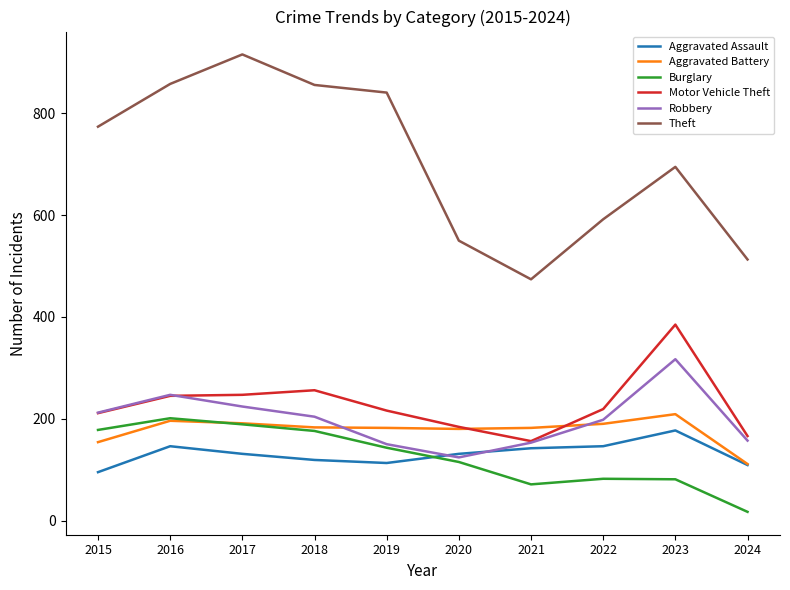

Which series has the largest range (max minus min)?

Theft